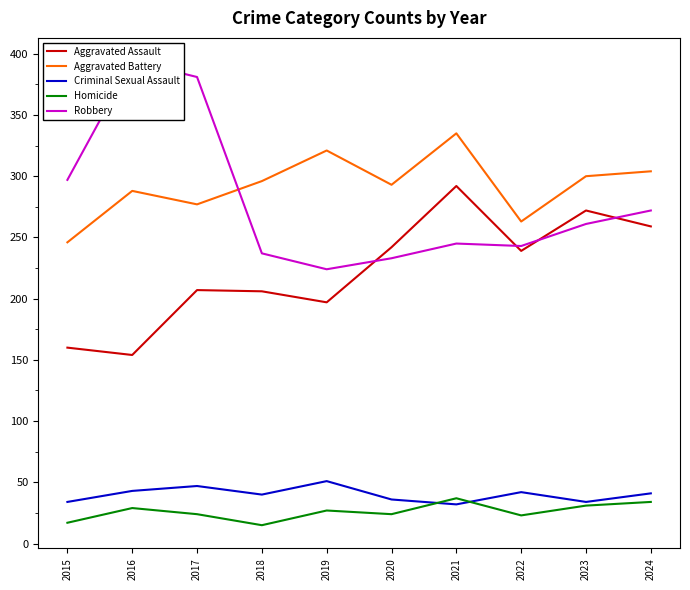

Which has a higher value, 2017 or 2023?

2023